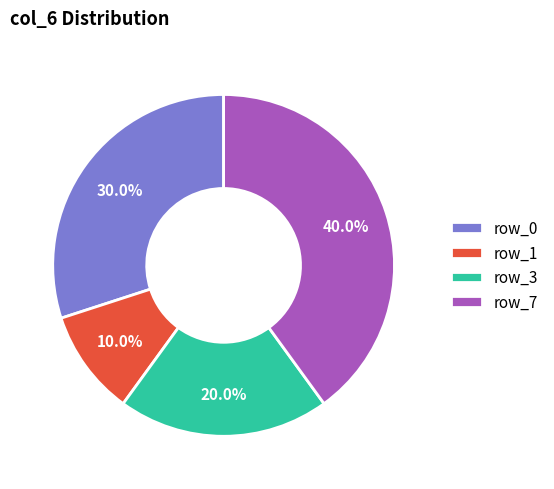

How many slices are in this pie chart?

4